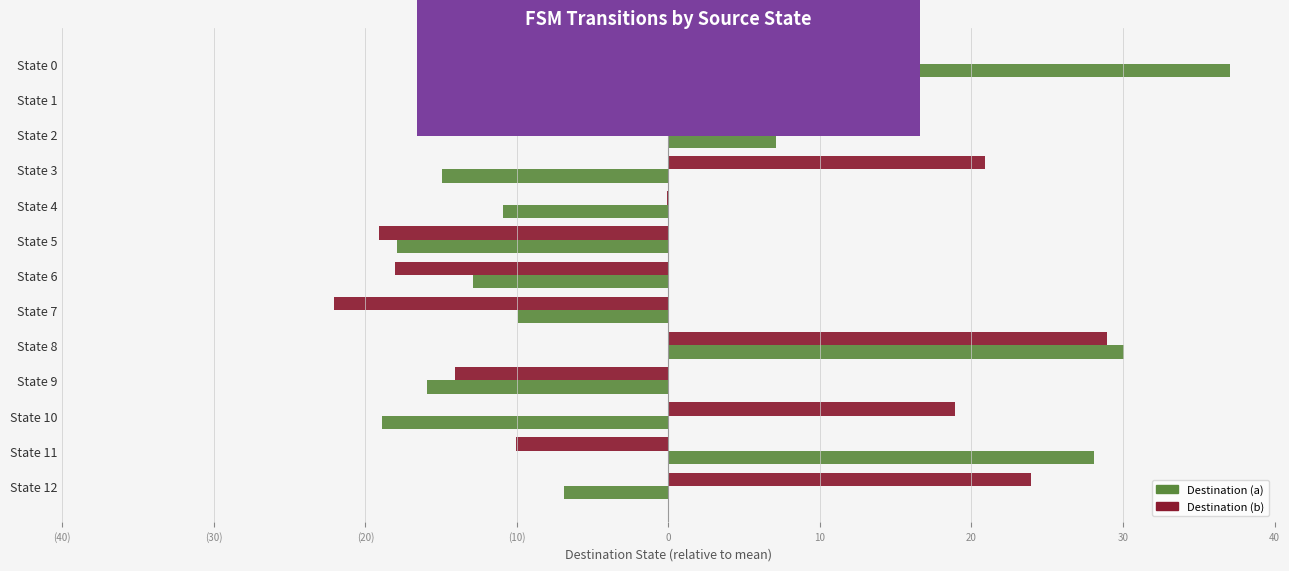

At how many categories does at least one series exceed 23?

4